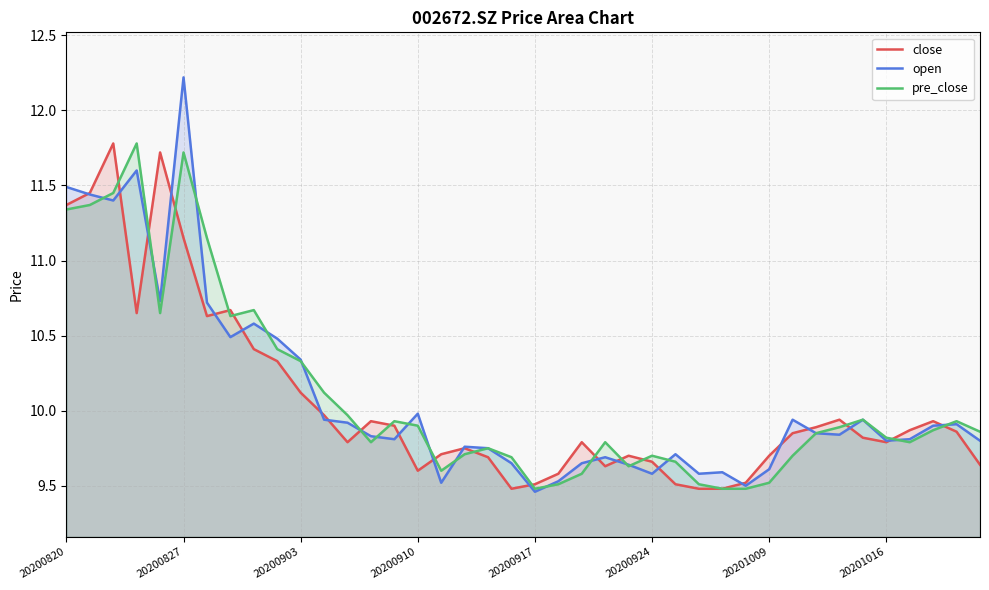

The value of pre_close at 20200924 is 9.7. True or false?

True